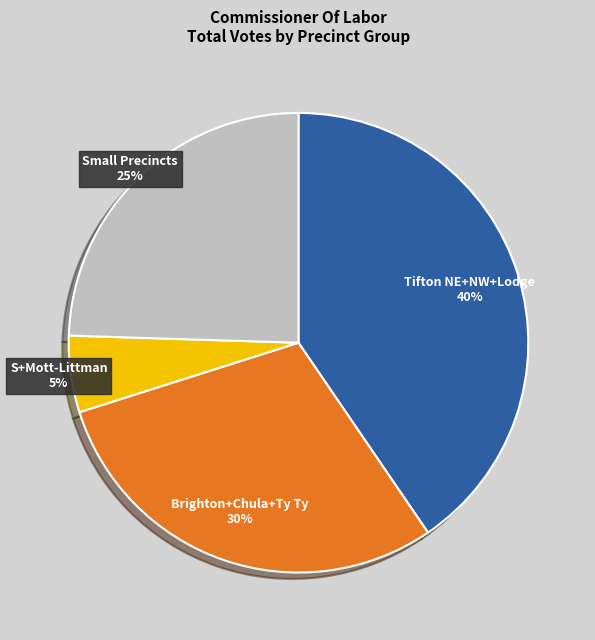

Rank the categories by value from lowest to highest.

S+Mott-Littman, Small Precincts, Brighton+Chula+Ty Ty, Tifton NE+NW+Lodge